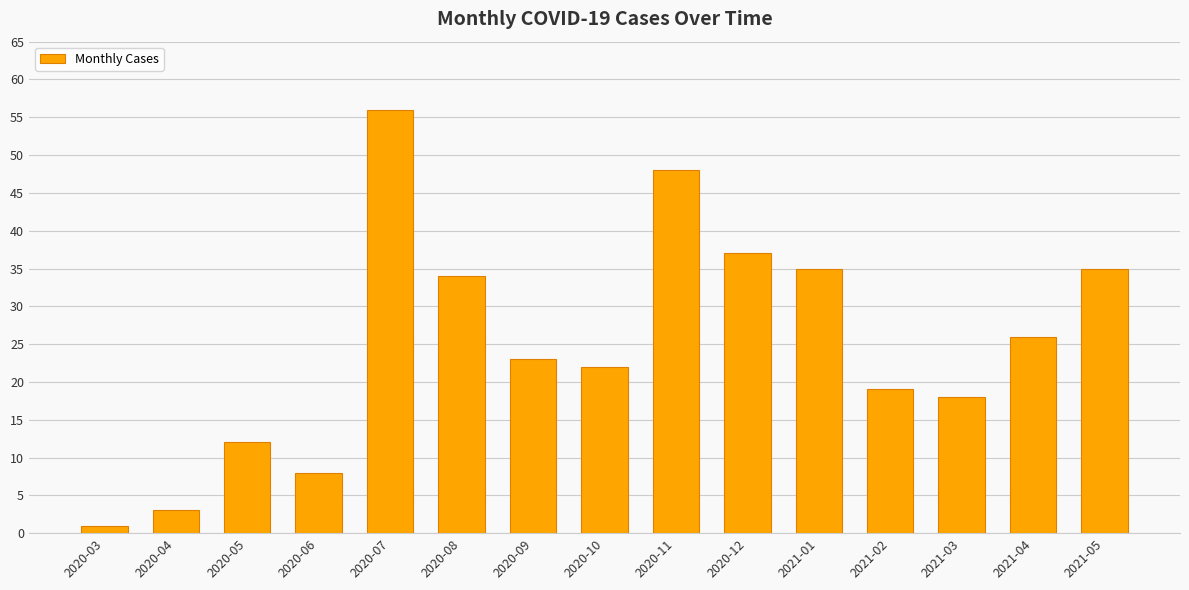

Are the bars horizontal?

No